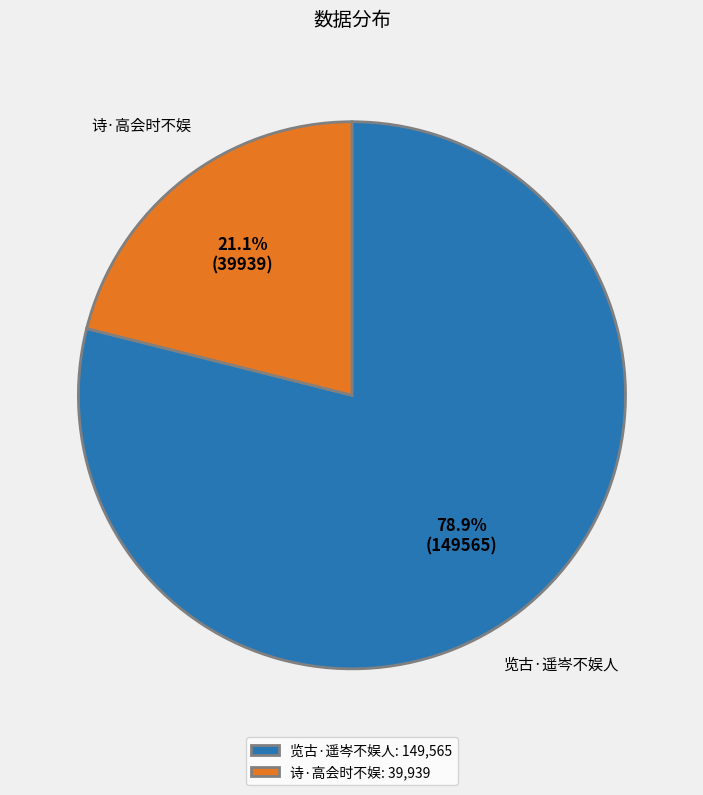

Count the number of slices in the pie.

2